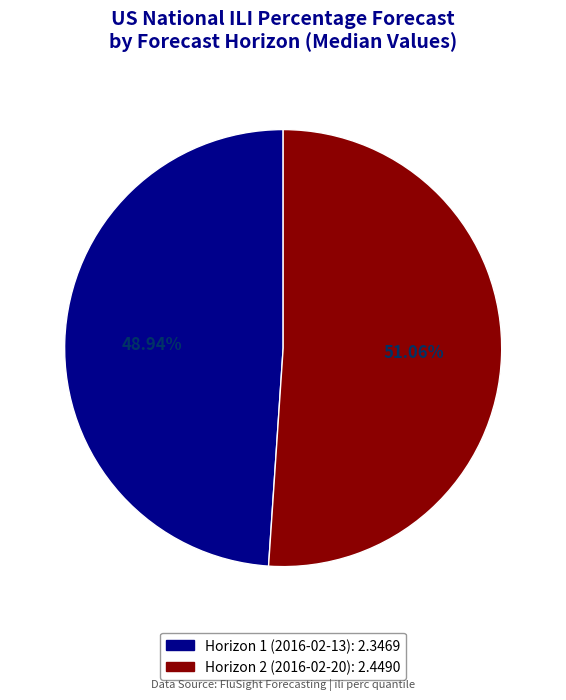

To the nearest percent, what is the average slice percentage?

50%